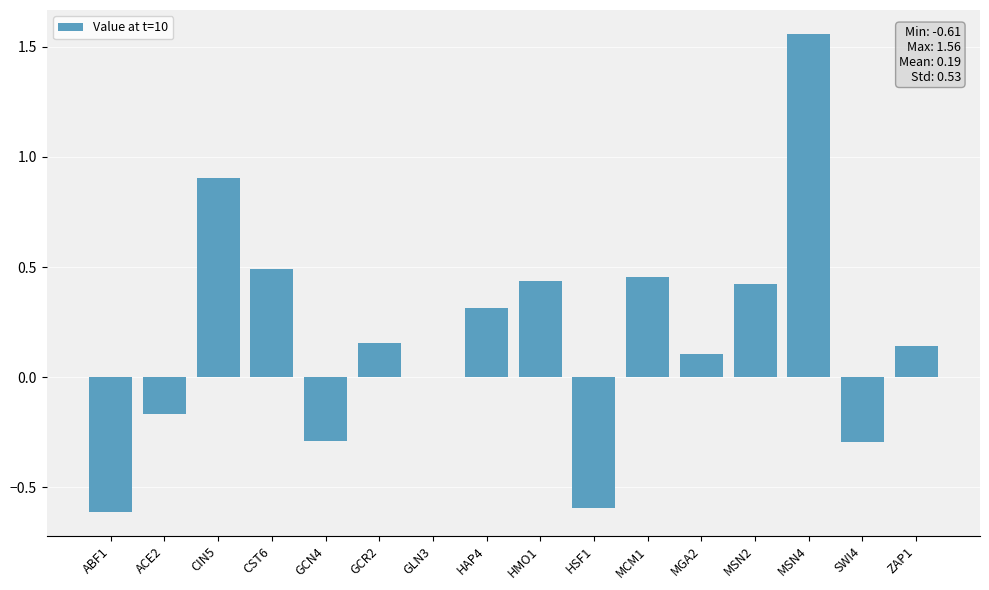

The chart shows a value of -0.3 at SWI4. True or false?

True